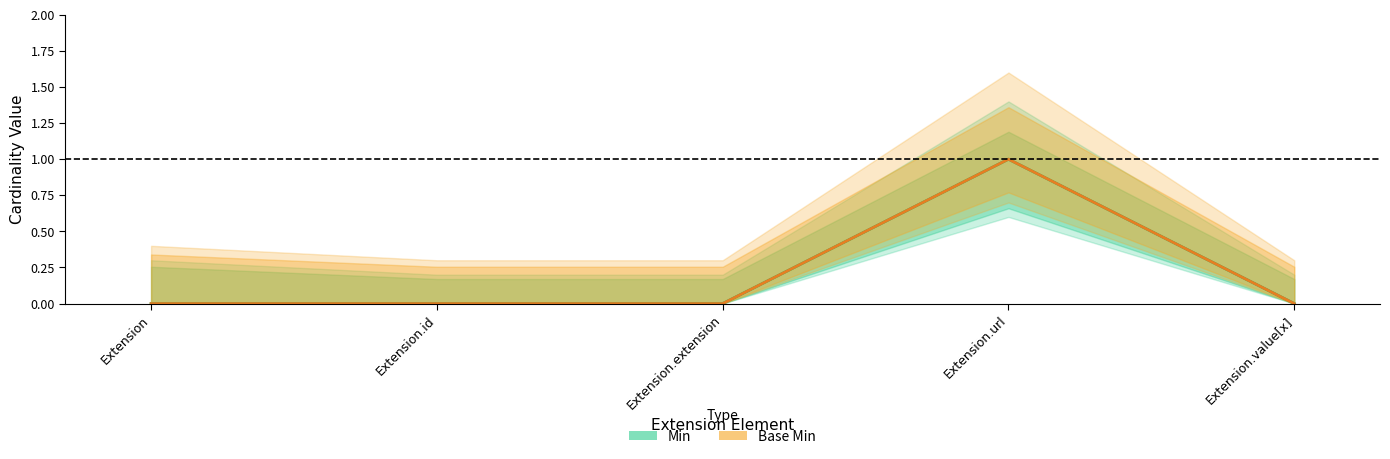

Rank the series by their maximum value, from lowest to highest.

Min, Base Min